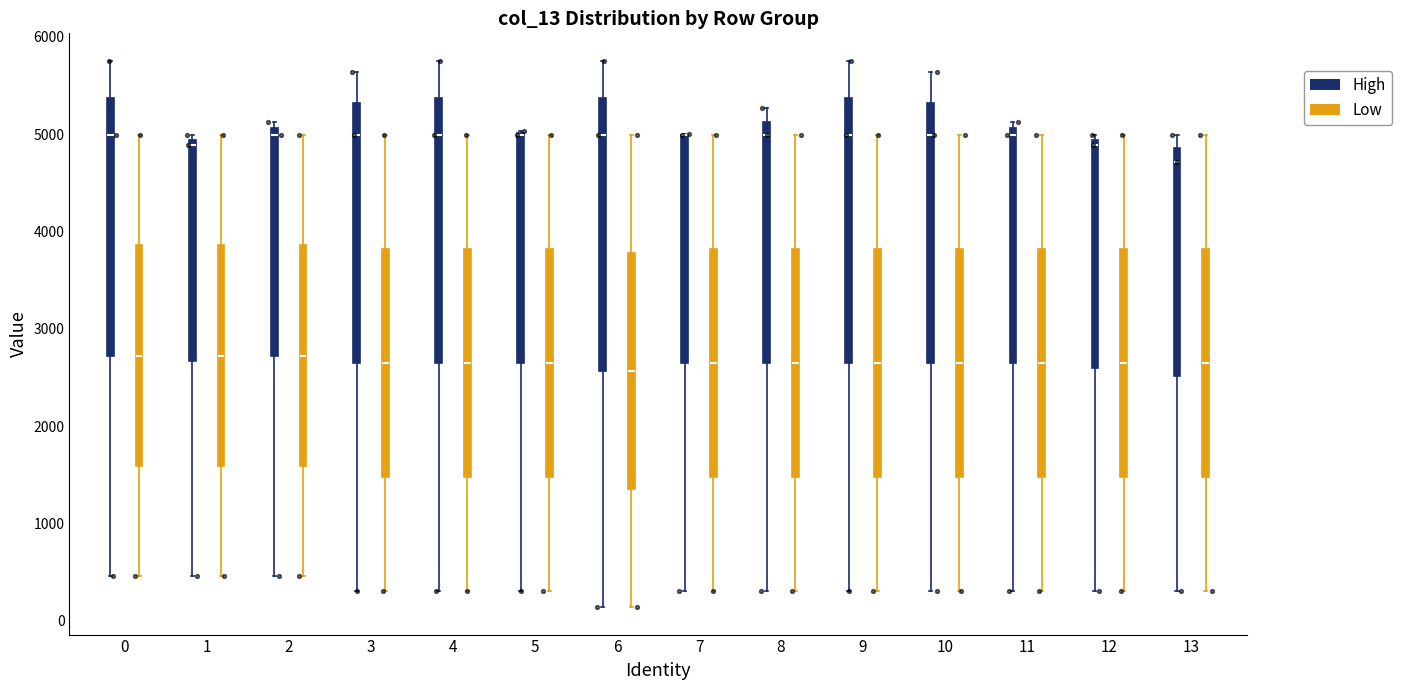

Reading left to right, read every box against the y-axis: the position of its median line, the range the box covers, and the ends of its whiskers. The values are not printed on the chart, so give them approximately, as read against the axis.

0 (High): median 5000, box 2700 to 5400, whiskers 500 to 5800
0 (Low): median 2700, box 1600 to 3900, whiskers 500 to 5000
1 (High): median 4900 (just below the box's upper edge), box 2700 to 4900, whiskers 500 to 5000
1 (Low): median 2700, box 1600 to 3900, whiskers 500 to 5000
2 (High): median 5000, box 2700 to 5100, whiskers 500 to 5100 (just above the box's upper edge)
2 (Low): median 2700, box 1600 to 3900, whiskers 500 to 5000
3 (High): median 5000, box 2700 to 5300, whiskers 300 to 5600
3 (Low): median 2700, box 1500 to 3800, whiskers 300 to 5000
4 (High): median 5000, box 2700 to 5400, whiskers 300 to 5800
4 (Low): median 2700, box 1500 to 3800, whiskers 300 to 5000
5 (High): median 5000 (drawn on the box's upper edge), box 2700 to 5000, whiskers 300 to 5000
5 (Low): median 2700, box 1500 to 3800, whiskers 300 to 5000
6 (High): median 5000, box 2600 to 5400, whiskers 100 to 5800
6 (Low): median 2600, box 1400 to 3800, whiskers 100 to 5000
7 (High): median 5000 (drawn on the box's upper edge), box 2700 to 5000, whiskers 300 to 5000
7 (Low): median 2700, box 1500 to 3800, whiskers 300 to 5000
8 (High): median 5000, box 2700 to 5100, whiskers 300 to 5300
8 (Low): median 2700, box 1500 to 3800, whiskers 300 to 5000
9 (High): median 5000, box 2700 to 5400, whiskers 300 to 5800
9 (Low): median 2700, box 1500 to 3800, whiskers 300 to 5000
10 (High): median 5000, box 2700 to 5300, whiskers 300 to 5600
10 (Low): median 2700, box 1500 to 3800, whiskers 300 to 5000
11 (High): median 5000, box 2700 to 5100, whiskers 300 to 5100 (just above the box's upper edge)
11 (Low): median 2700, box 1500 to 3800, whiskers 300 to 5000
12 (High): median 4900 (just below the box's upper edge), box 2600 to 4900, whiskers 300 to 5000
12 (Low): median 2700, box 1500 to 3800, whiskers 300 to 5000
13 (High): median 4700, box 2500 to 4900, whiskers 300 to 5000
13 (Low): median 2700, box 1500 to 3800, whiskers 300 to 5000